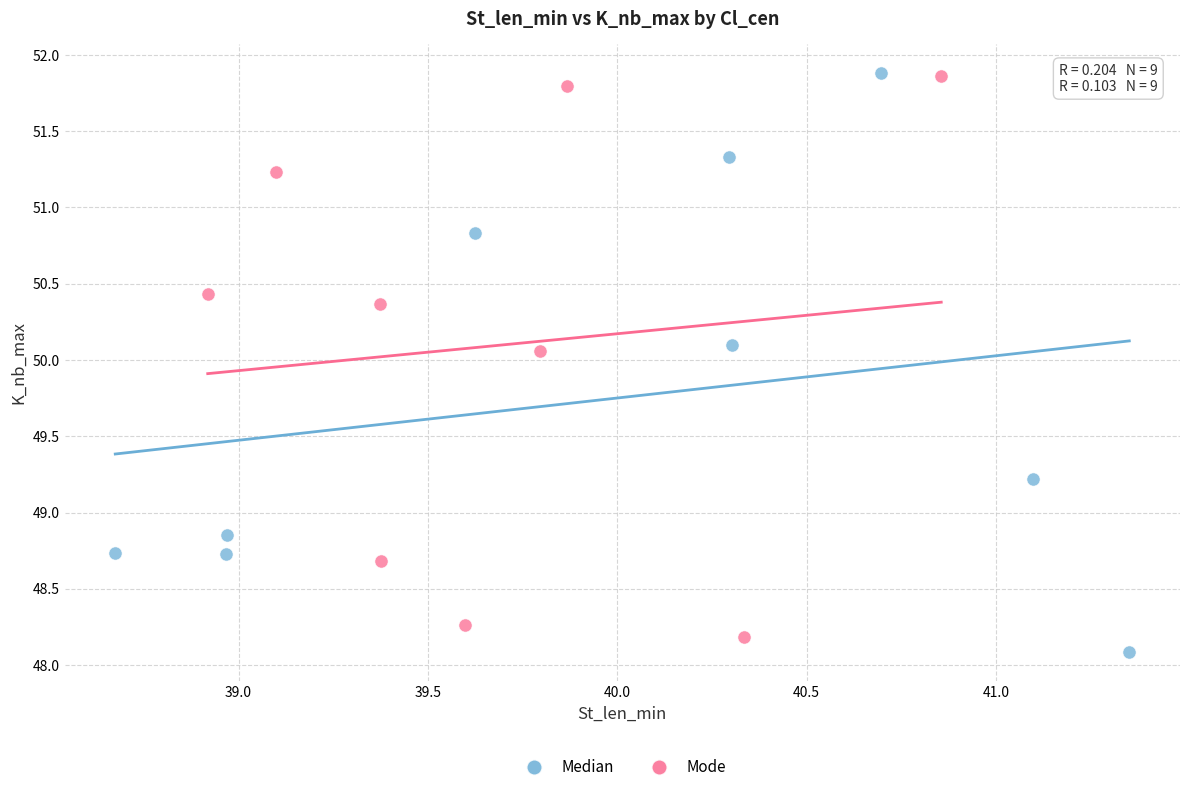

Which series reaches the minimum Y coordinate?

Median